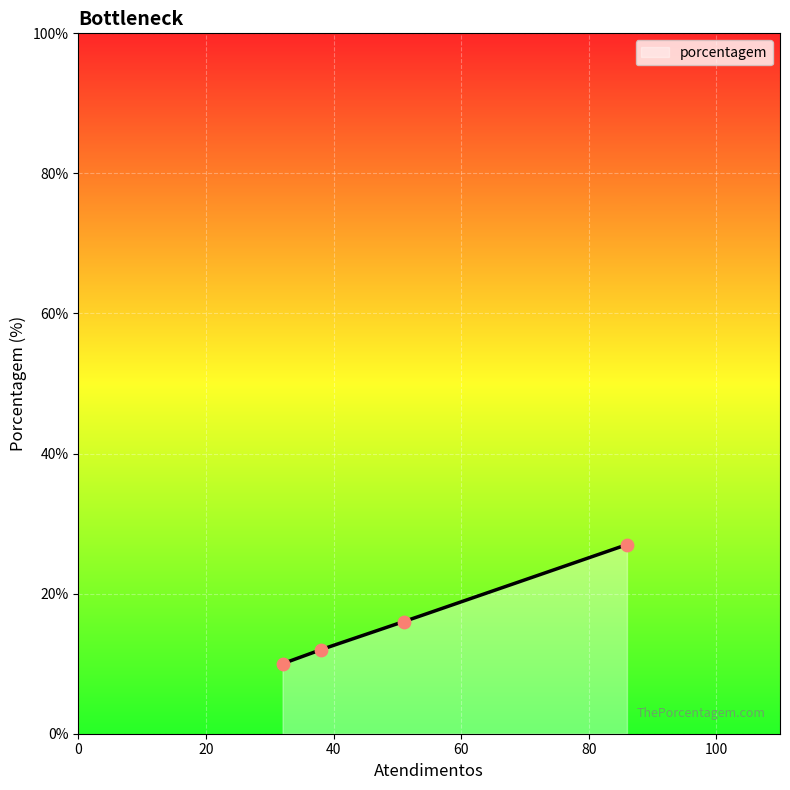

What is the minimum value for porcentagem?

10.0